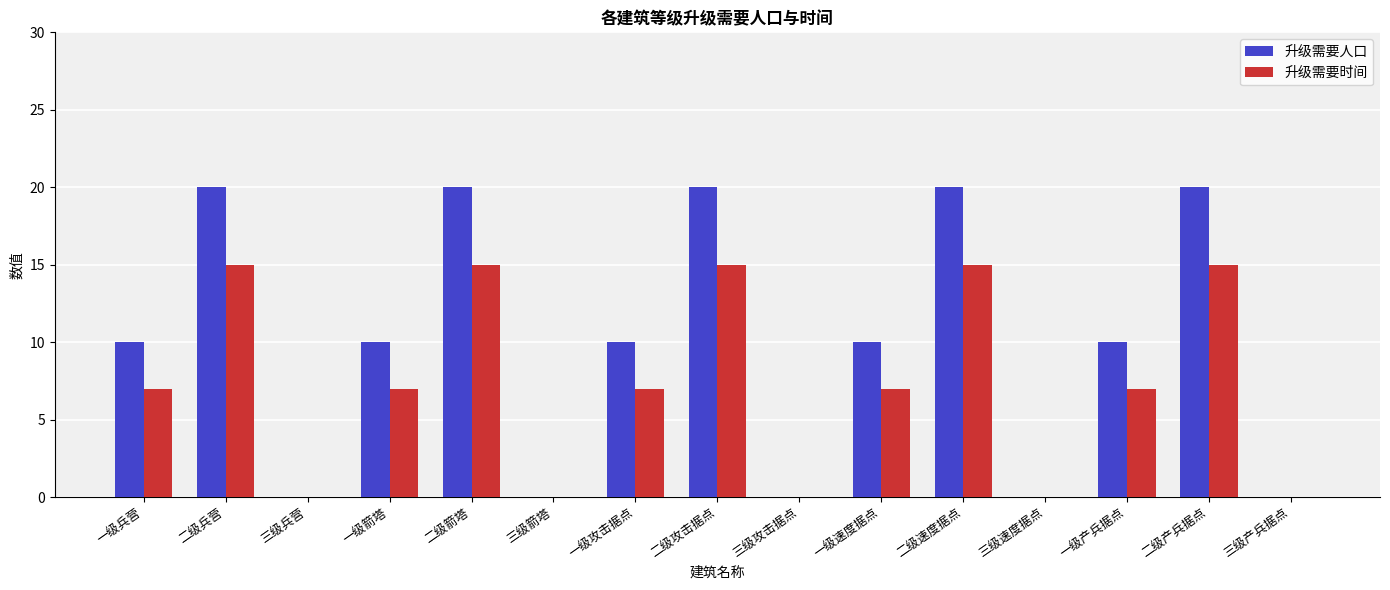

Reading left to right, transcribe all the data shown in this chart.

升级需要人口: 一级兵营=10	二级兵营=20	三级兵营=0	一级箭塔=10	二级箭塔=20	三级箭塔=0	一级攻击据点=10	二级攻击据点=20	三级攻击据点=0	一级速度据点=10	二级速度据点=20	三级速度据点=0	一级产兵据点=10	二级产兵据点=20	三级产兵据点=0
升级需要时间: 一级兵营=7	二级兵营=15	三级兵营=0	一级箭塔=7	二级箭塔=15	三级箭塔=0	一级攻击据点=7	二级攻击据点=15	三级攻击据点=0	一级速度据点=7	二级速度据点=15	三级速度据点=0	一级产兵据点=7	二级产兵据点=15	三级产兵据点=0